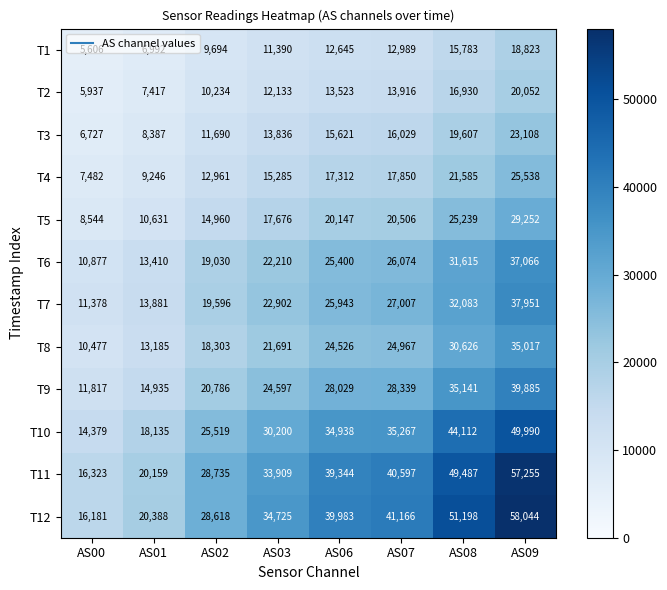

At how many categories does at least one series exceed 54826?

1